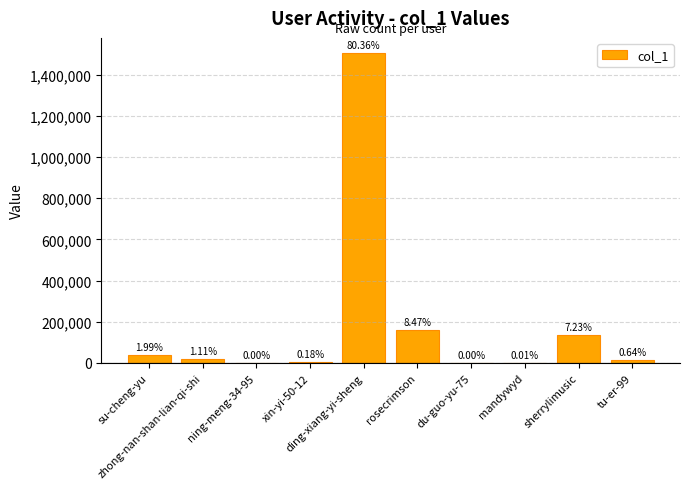

How many data points does each series have?

10